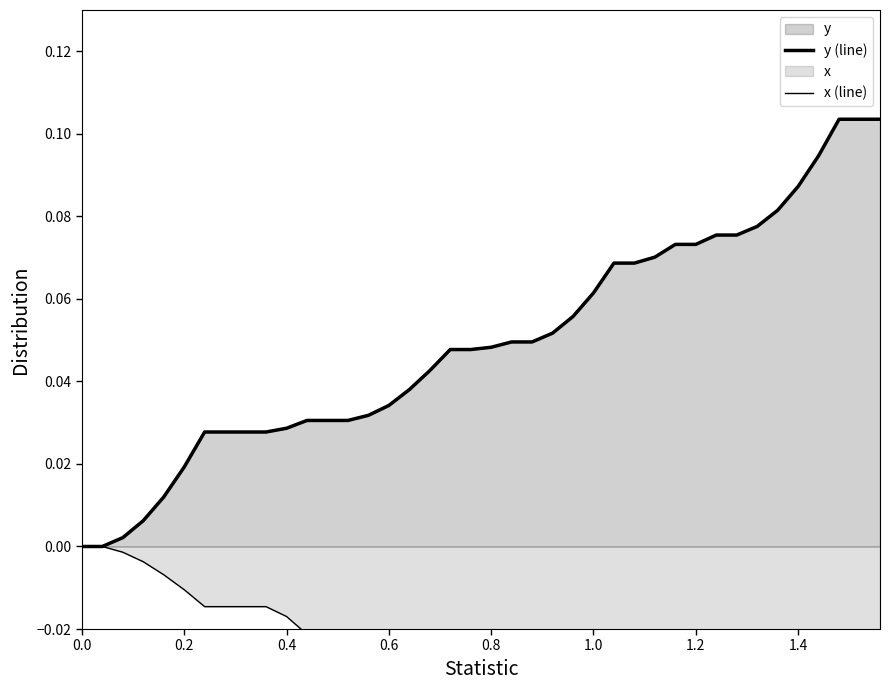

What is the minimum value shown in the chart?

-0.1